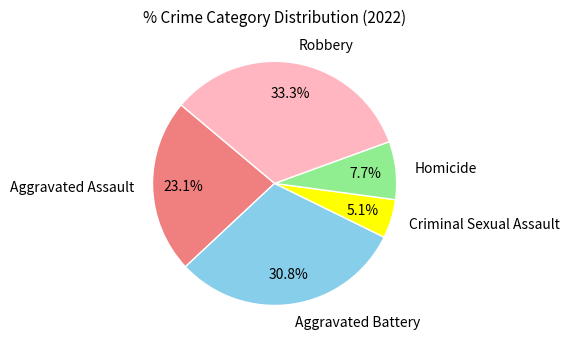

Rank the categories by value from lowest to highest.

Criminal Sexual Assault, Homicide, Aggravated Assault, Aggravated Battery, Robbery